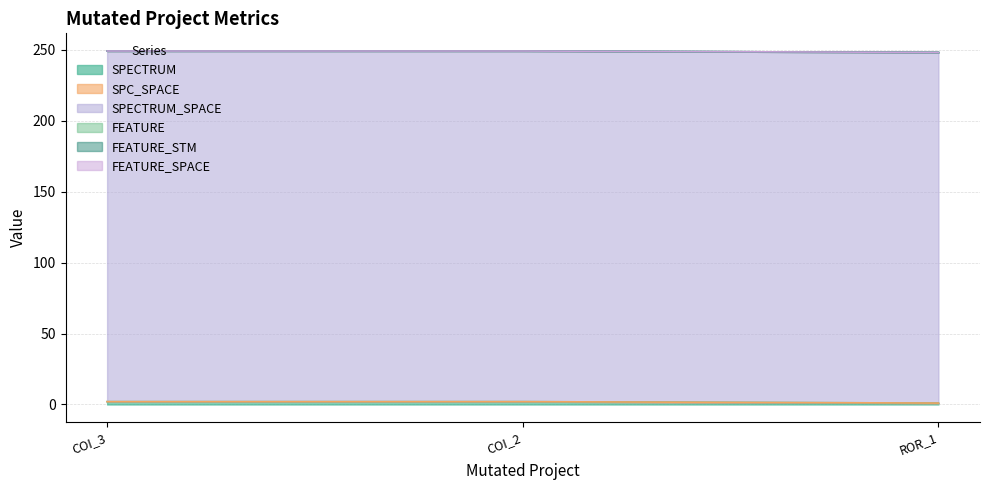

Does the chart display data point markers on the line(s)?

No